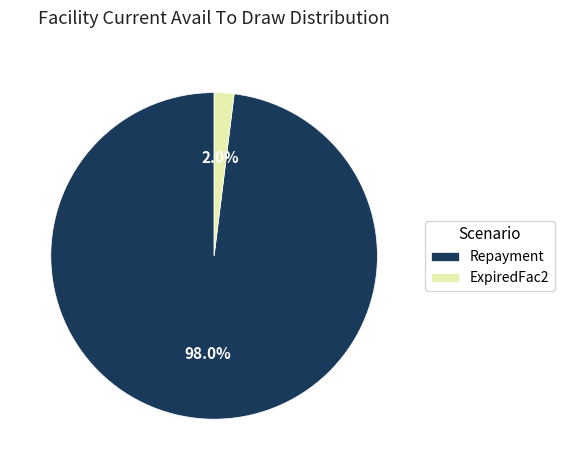

Which slice represents more than half of the pie?

Repayment